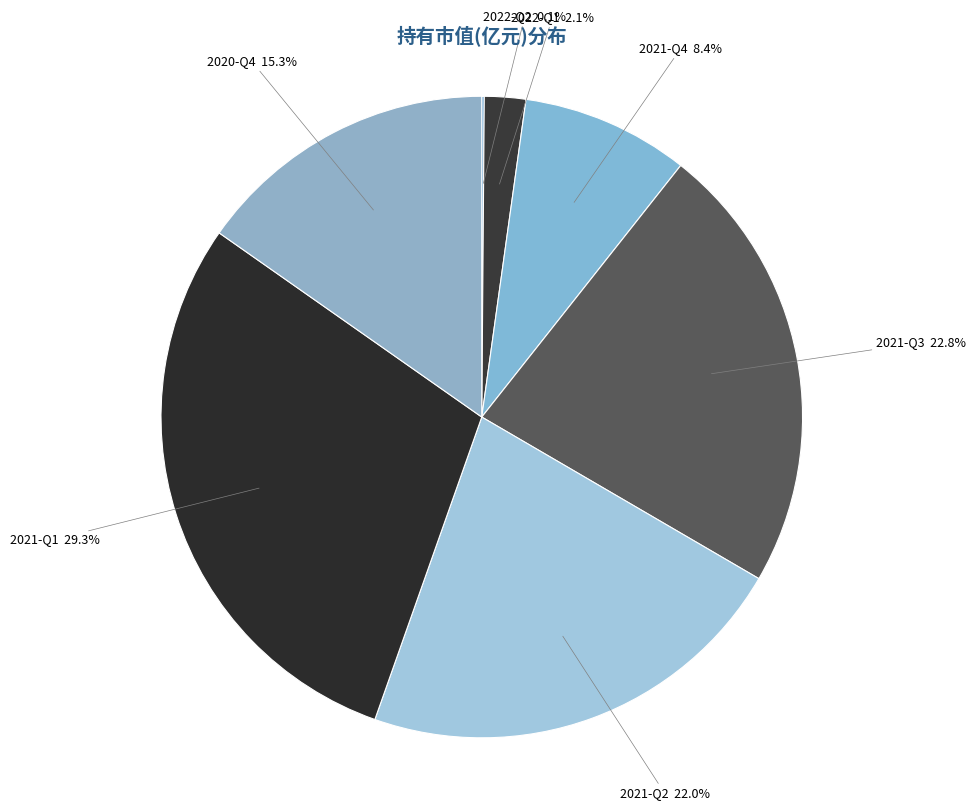

Does any single category account for the majority?

No